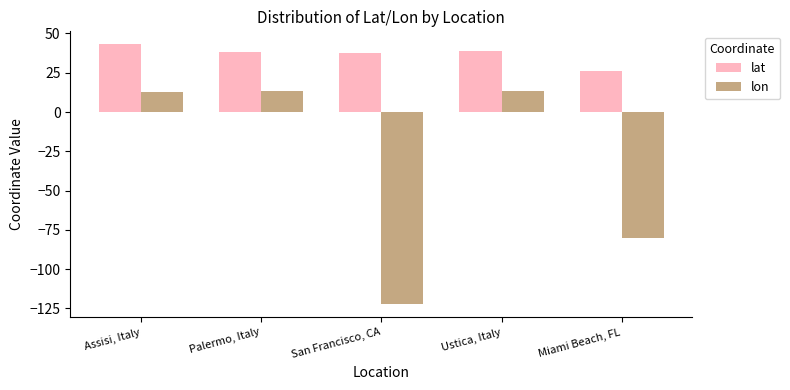

Which category has the lowest value in the lon series?

San Francisco, CA